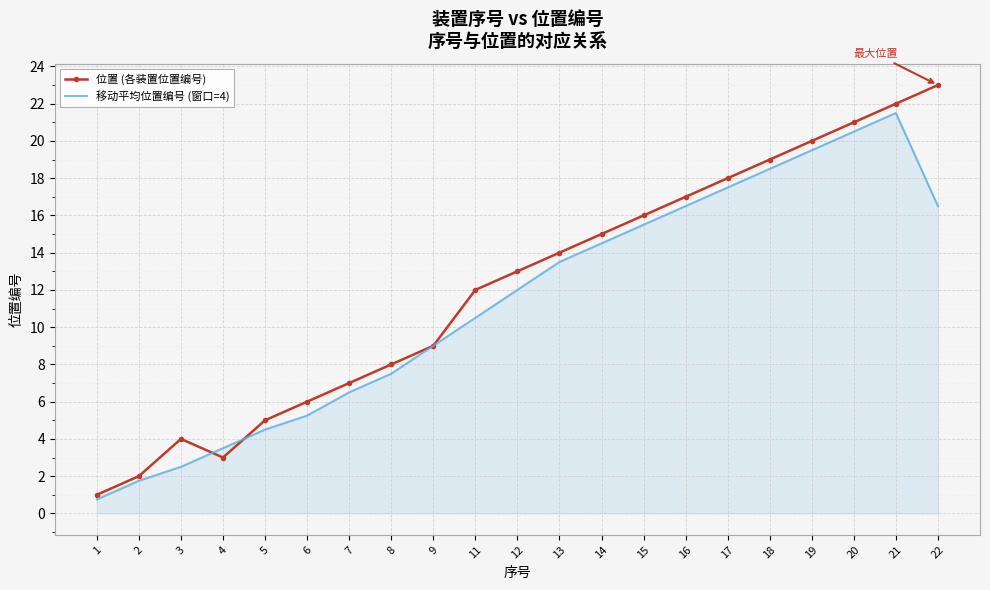

True or false: 位置 (各装置位置编号) has a value of 7.2 at 3.

False